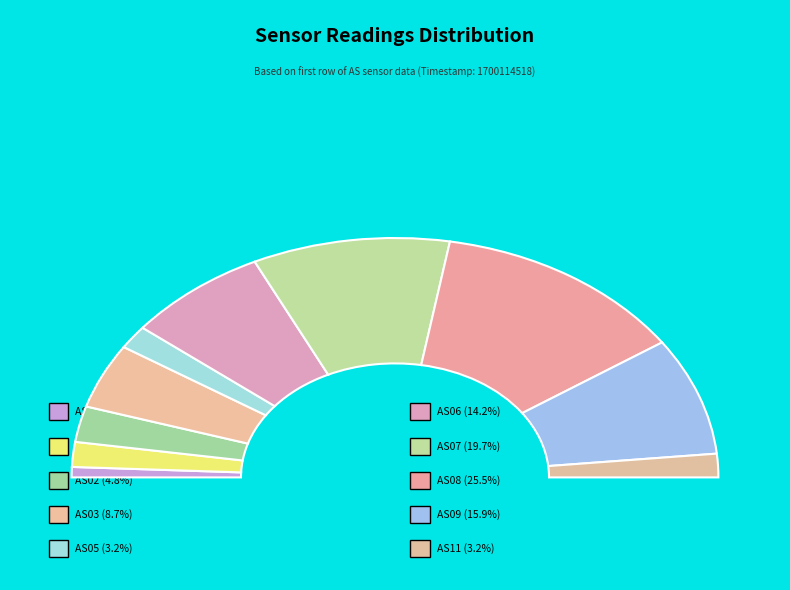

To the nearest percent, what is the difference between the largest and smallest slice percentages?

24%